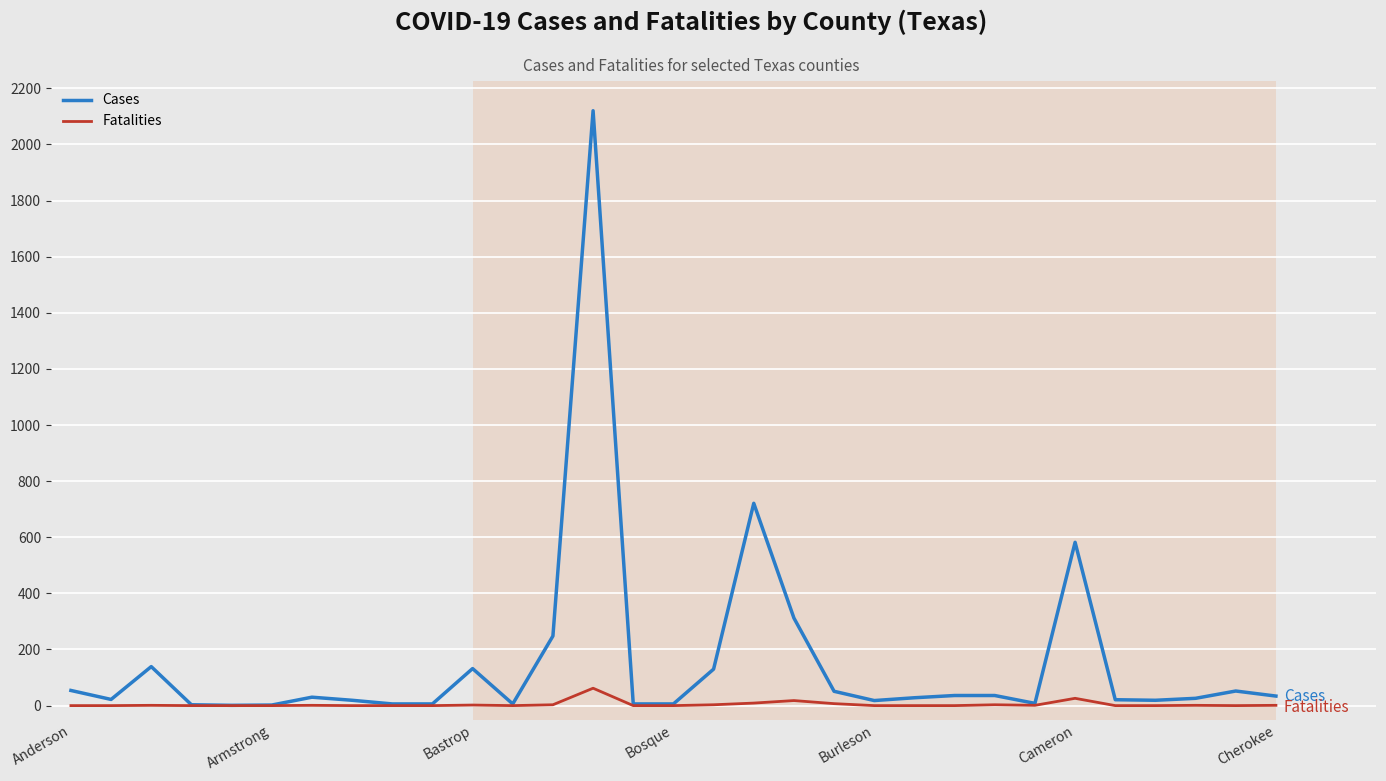

What is the highest value of the Fatalities series?

62